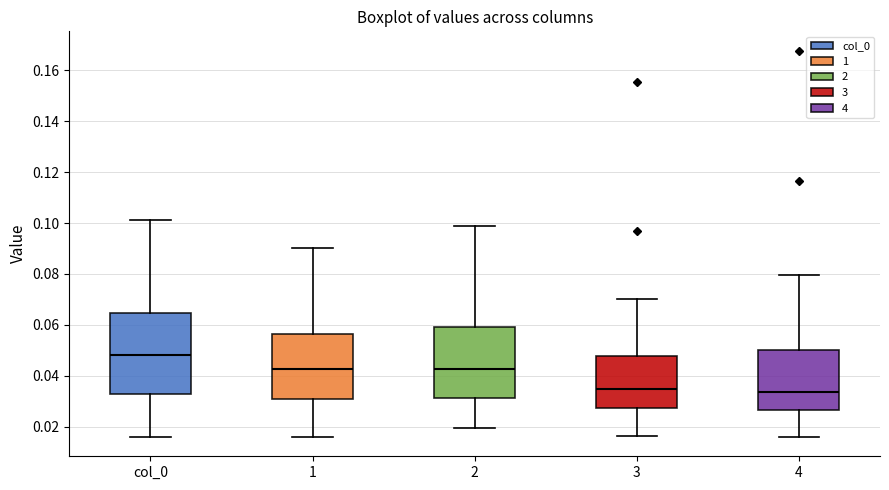

Which box is the tallest, from its lower edge to its upper edge?

col_0